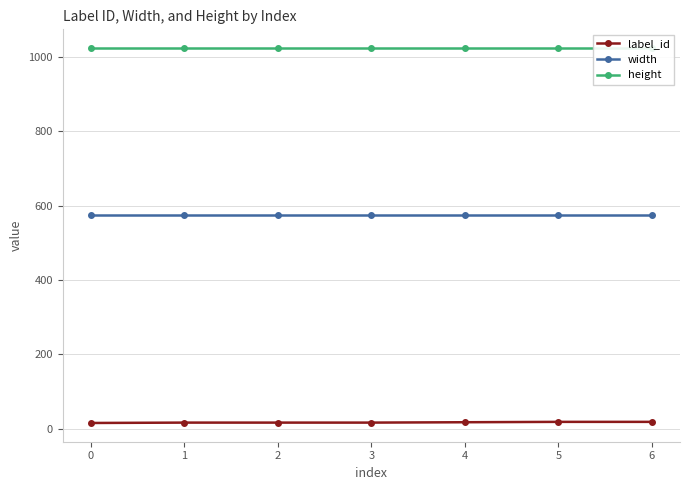

What is the maximum value shown in the chart?

1024